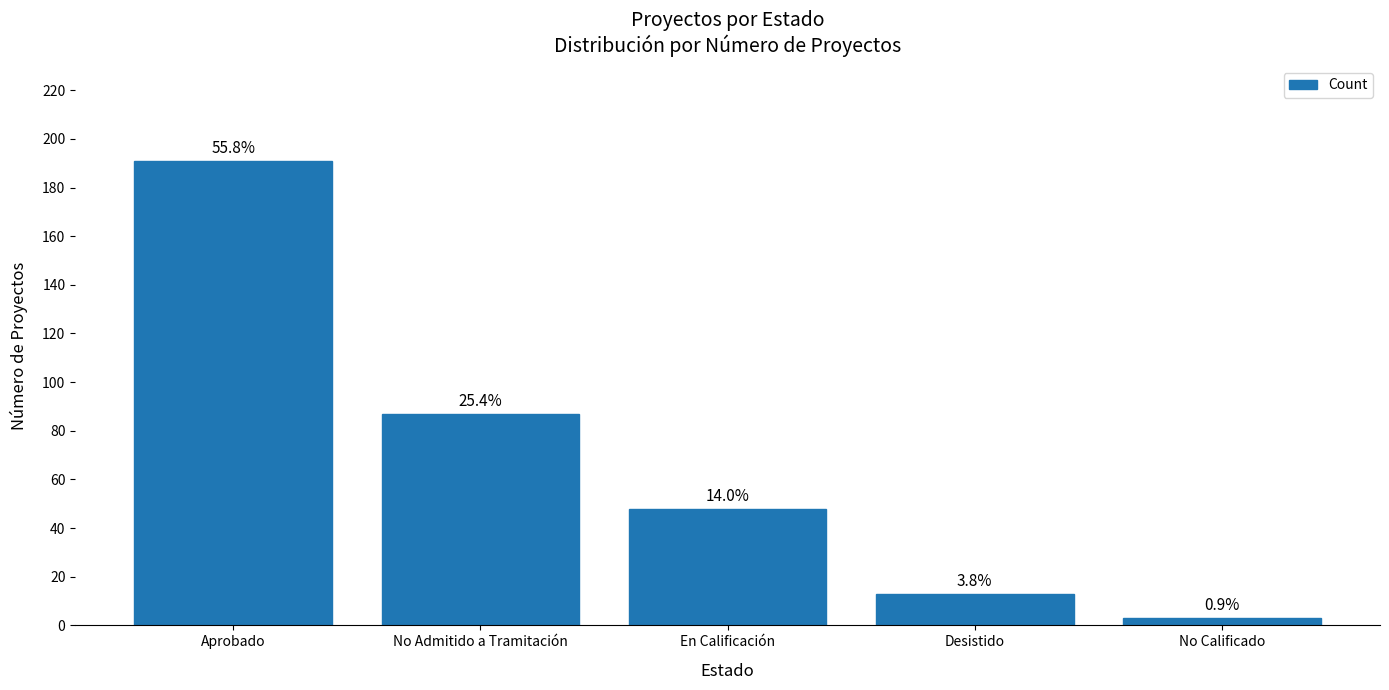

Reading left to right, list all the values displayed in this chart.

191	87	48	13	3